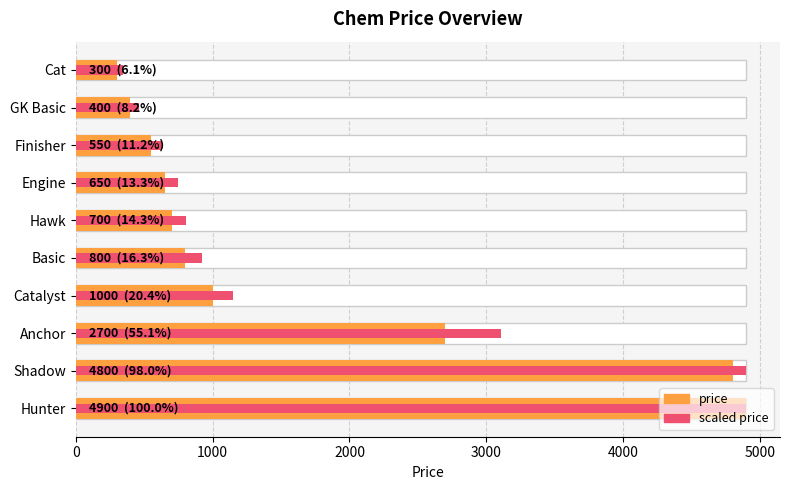

What is the smallest value displayed?

300.0